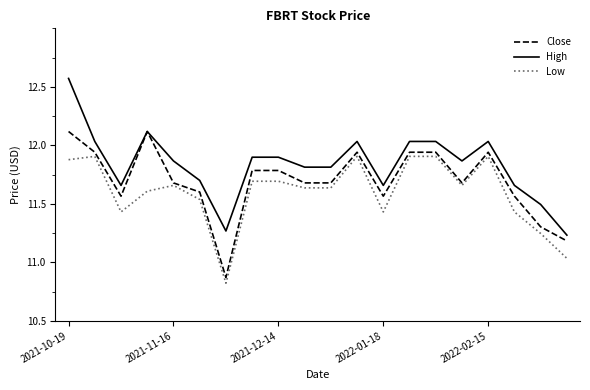

True or false: Low and High cross at least once.

False